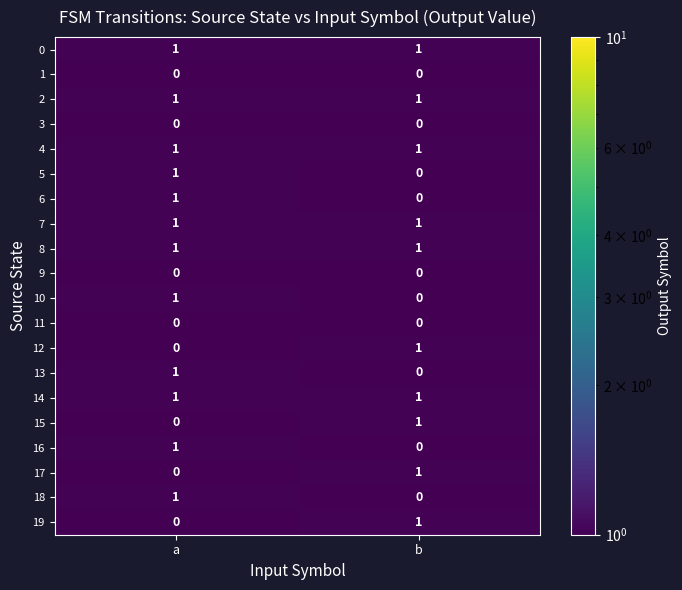

Which category has the highest value in the 17 series?

b